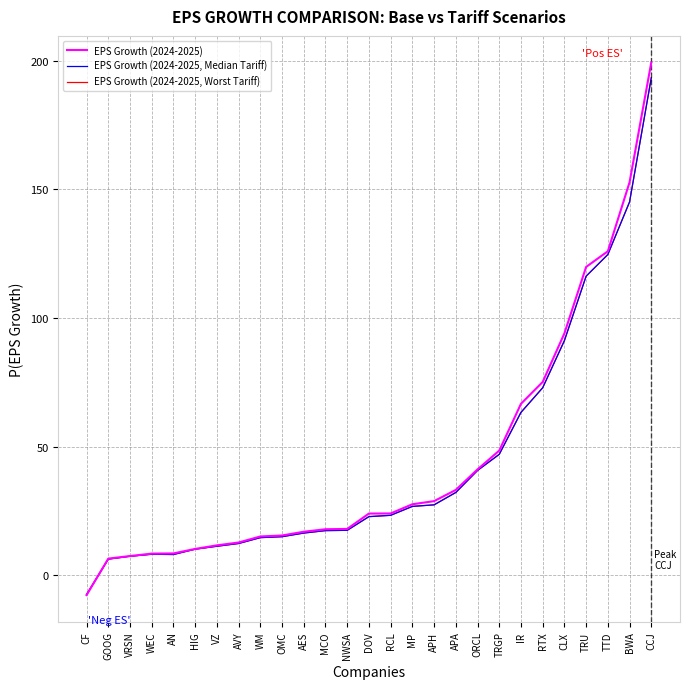

At how many categories does at least one series exceed 67?

6